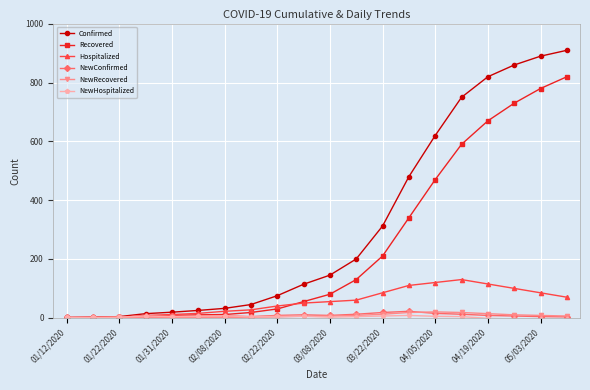

Which series has the largest total across all categories?

Confirmed